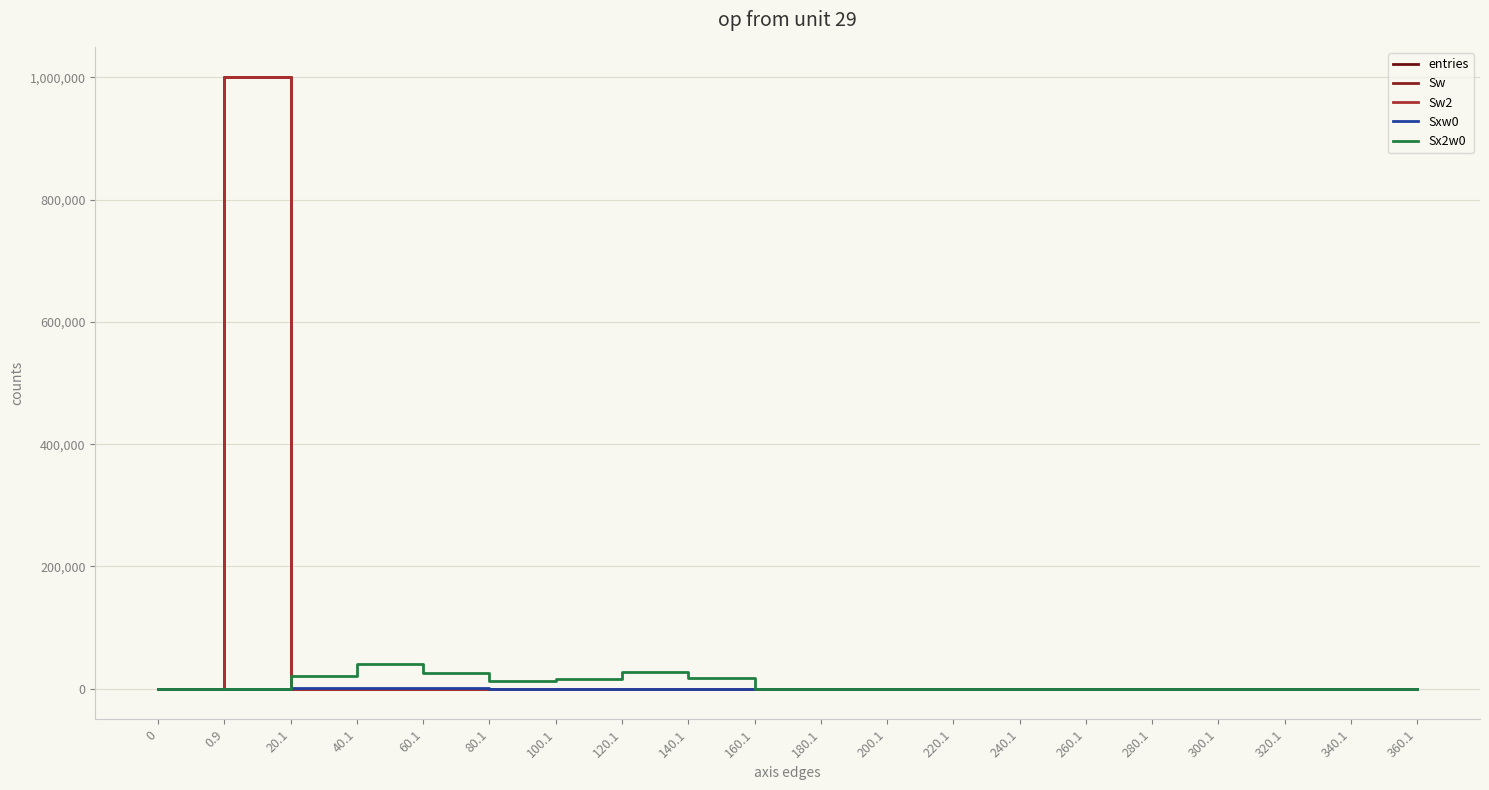

Is it true that entries equals -538190 at 280.1?

False